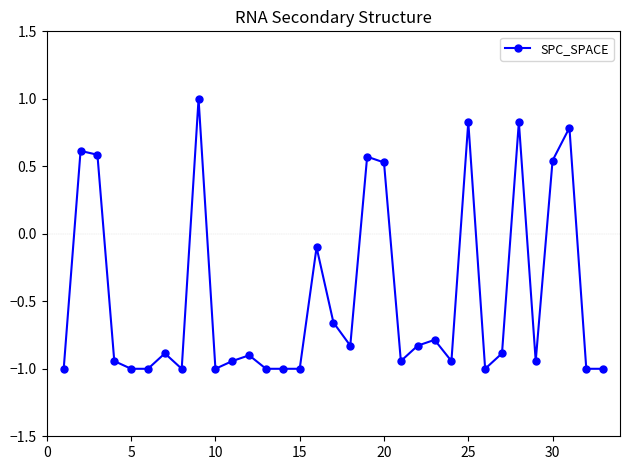

What is the difference between the maximum and minimum values?

2.0